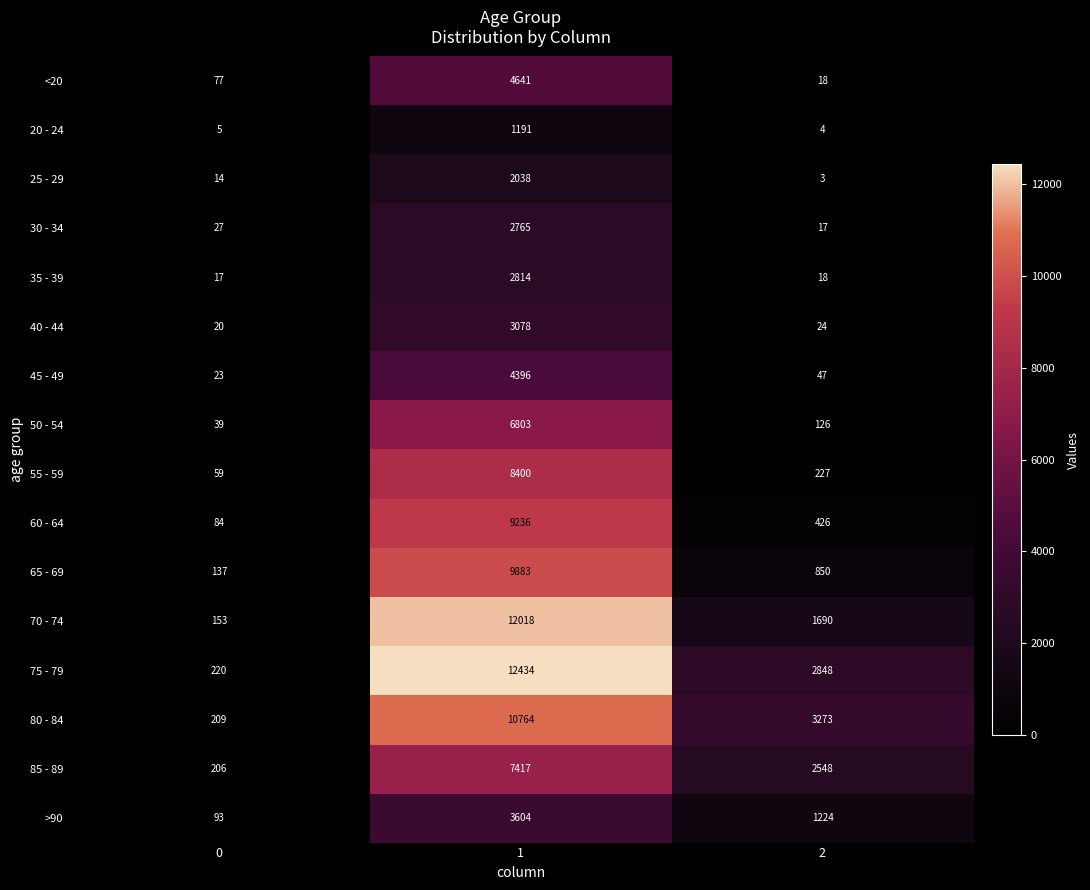

What is the sum of the 35 - 39 values at 2 and 0?

35